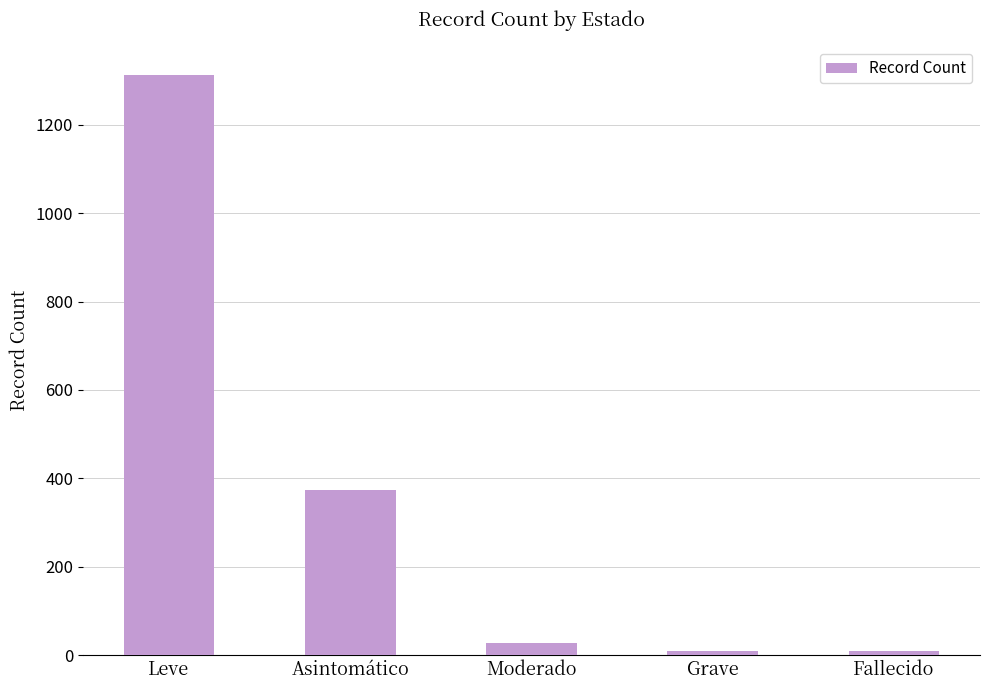

What is the label of the 1st bar from the right?

Fallecido